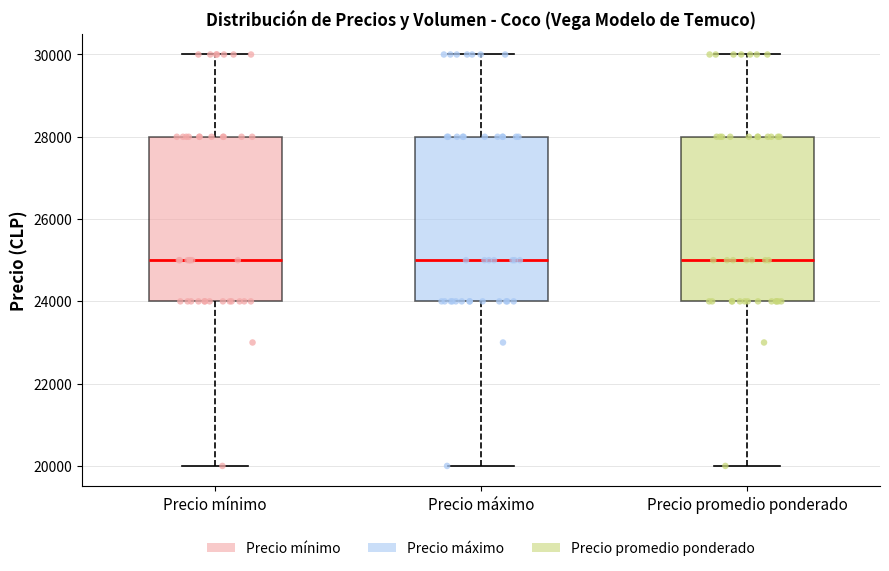

Reading left to right, transcribe this box plot: for each box, give where its median line is, the range the box spans, and where its two whiskers end, as read against the y-axis. The values are not printed on the chart, so give them approximately, as read against the axis.

Precio mínimo: median 25000, box 24000 to 28000, whiskers 20000 to 30000
Precio máximo: median 25000, box 24000 to 28000, whiskers 20000 to 30000
Precio promedio ponderado: median 25000, box 24000 to 28000, whiskers 20000 to 30000